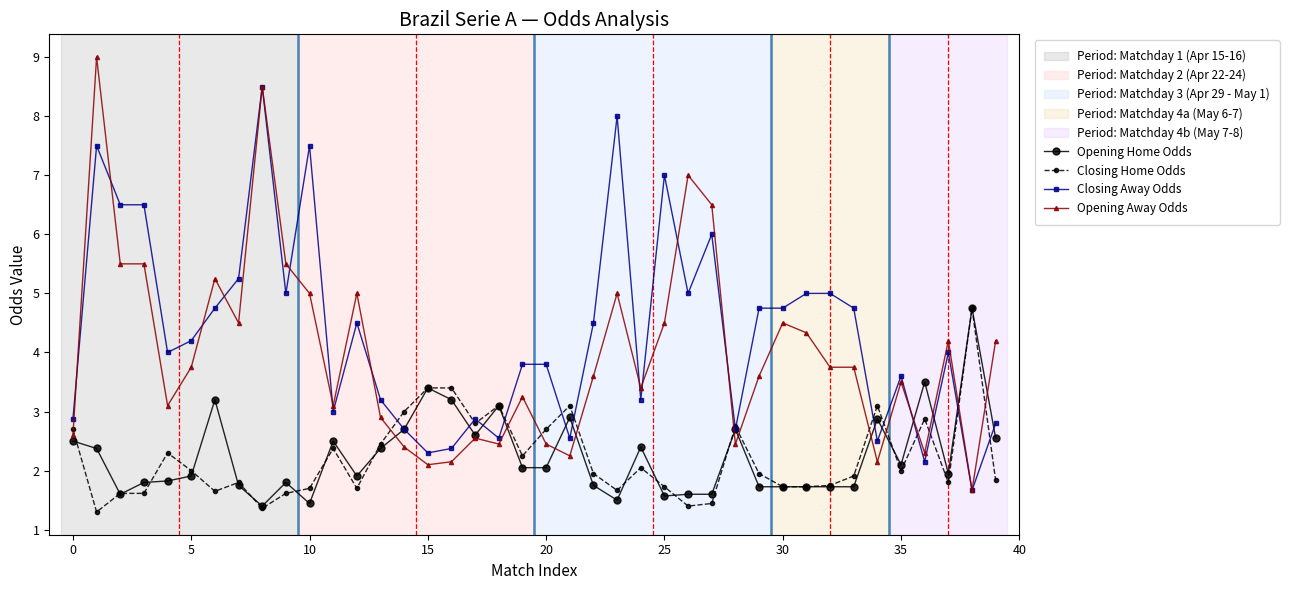

How many categories are shown in the chart?

40